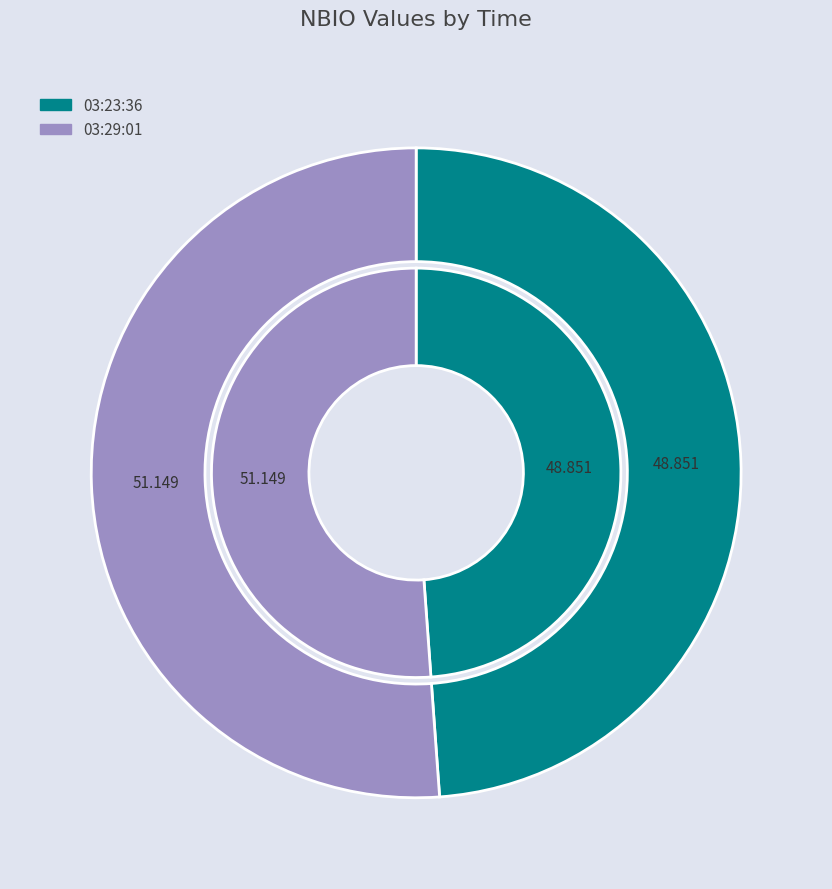

To the nearest percent, what percentage of the pie is 03:23:36?

49%